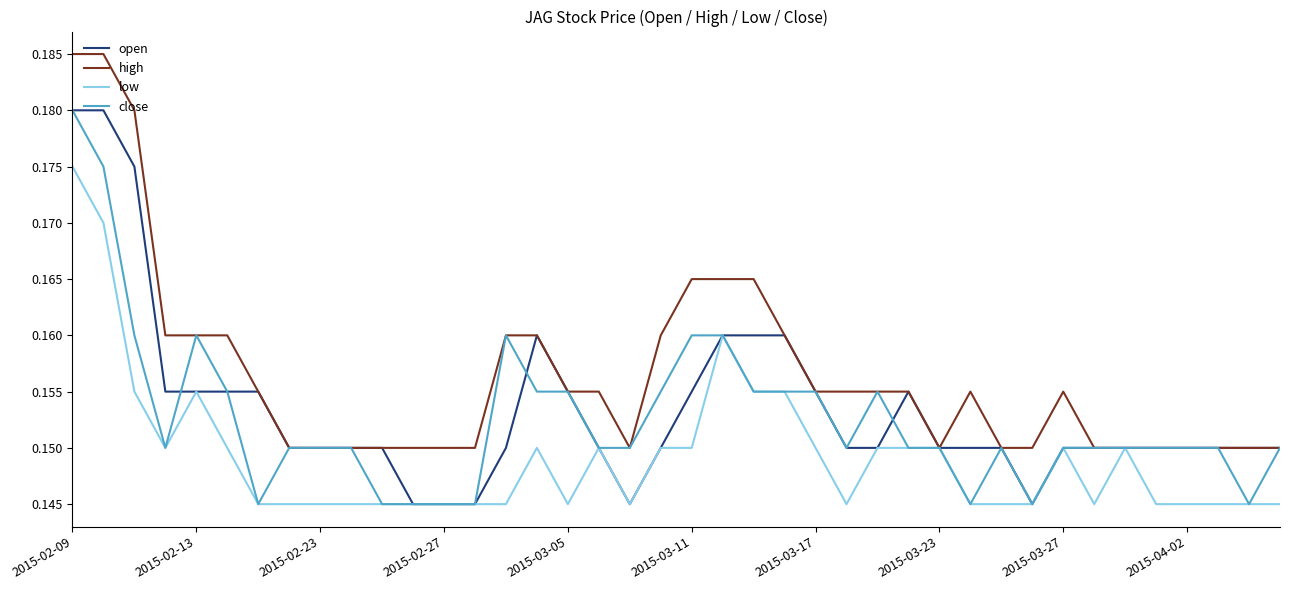

Which series has the largest total across all categories?

high